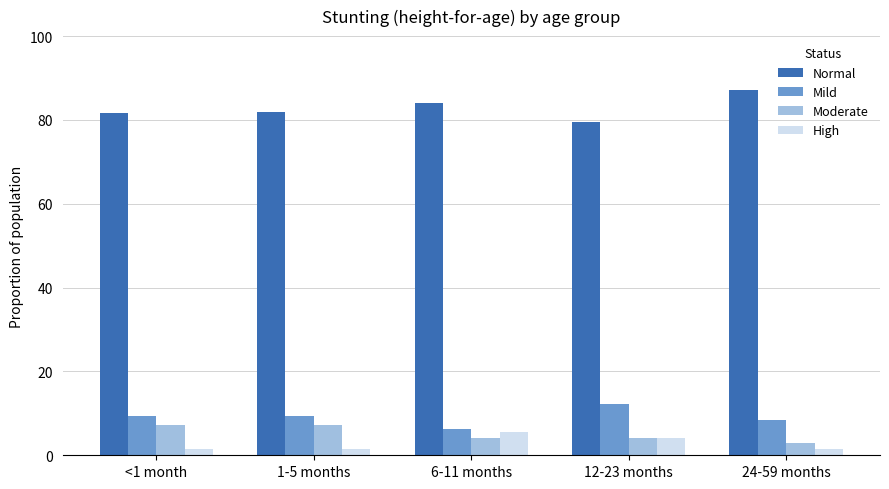

What is the maximum value shown in the chart?

87.1